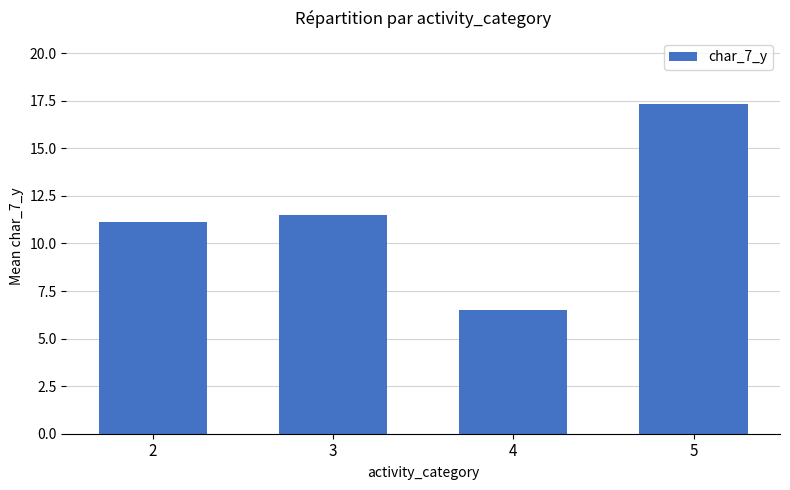

Reading right to left, extract all data points from this chart.

17.3	6.5	11.5	11.1